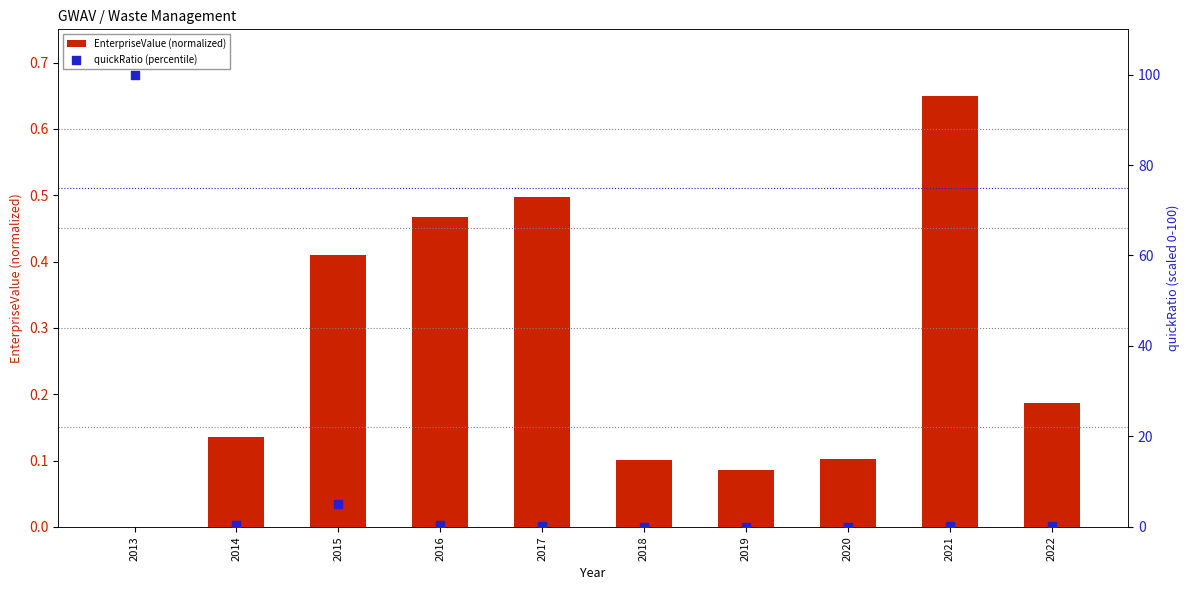

At which category is the sum across all series the highest?

2013